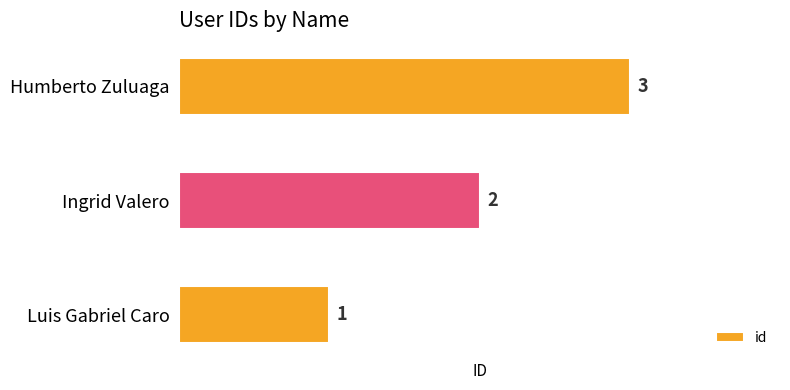

Between Humberto Zuluaga and Luis Gabriel Caro, which is larger?

Humberto Zuluaga